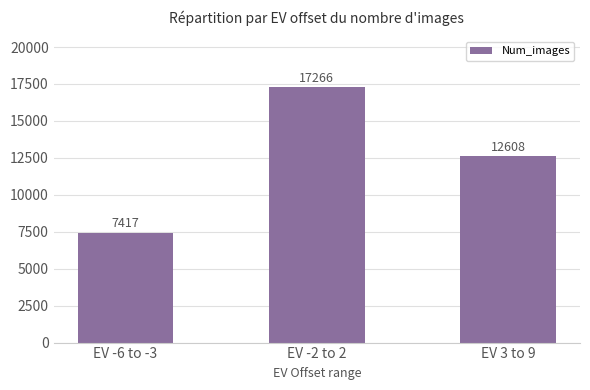

At which label is the value closest to 12341?

EV 3 to 9